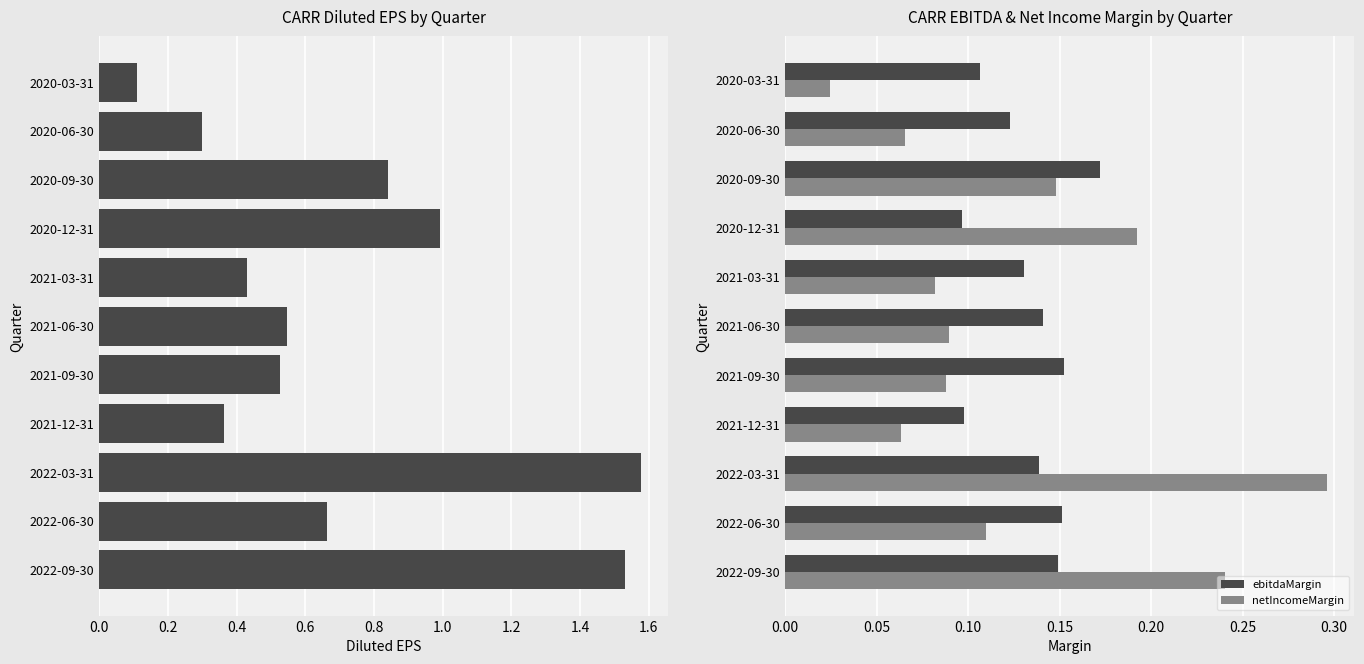

Which has a higher value, 1.0 or 0.8?

1.0